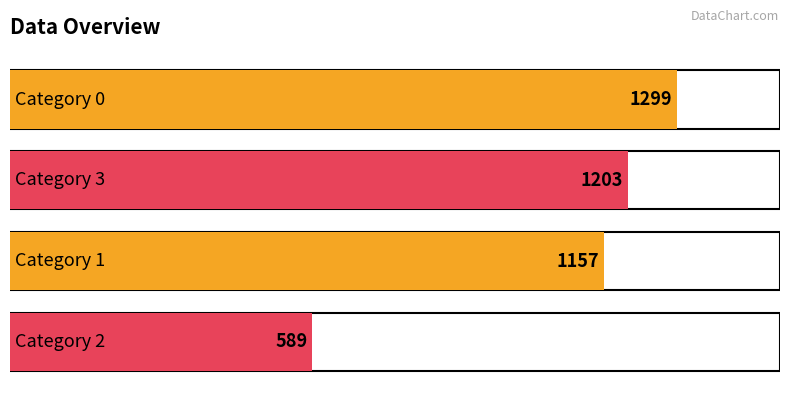

What is the label of the 2nd bar from the right?

1